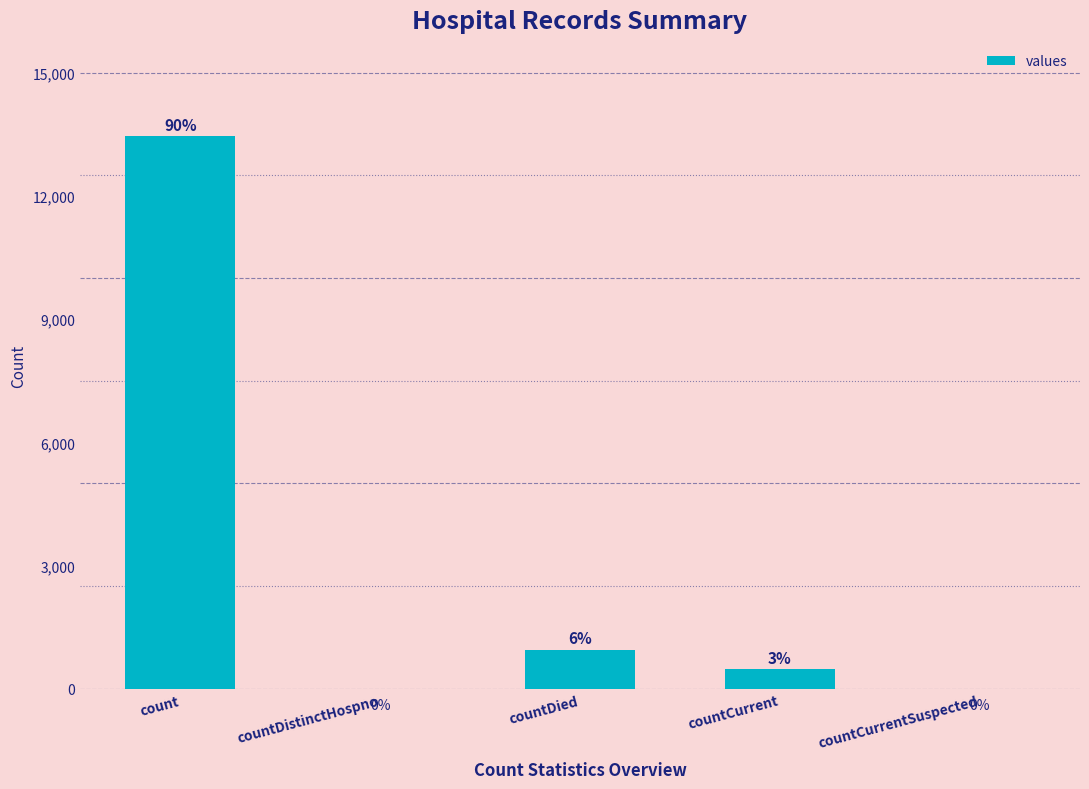

Are the bars grouped side by side (vs. stacked)?

No